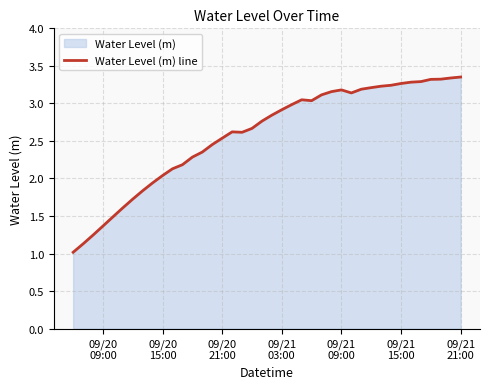

Reading left to right, transcribe all the data shown in this chart.

1.0	1.1	1.2	1.4	1.5	1.6	1.7	1.8	1.9	2.0	2.1	2.2	2.3	2.4	2.5	2.5	2.6	2.6	2.7	2.8	2.8	2.9	3.0	3.0	3.0	3.1	3.2	3.2	3.1	3.2	3.2	3.2	3.2	3.3	3.3	3.3	3.3	3.3	3.3	3.4